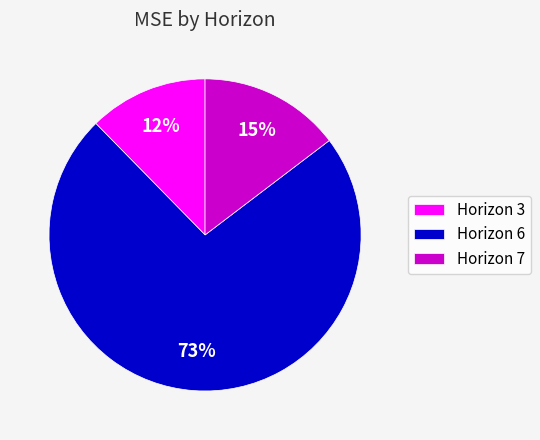

Does Horizon 6 account for over 50% of the chart?

Yes